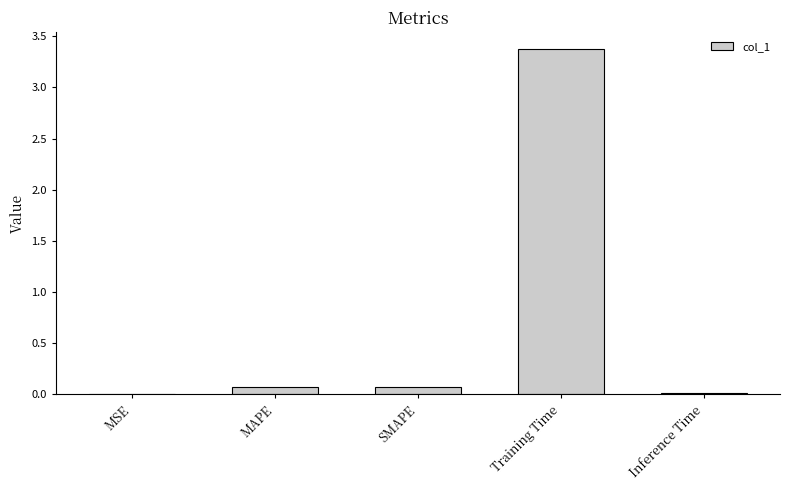

Is it true that the value at Inference Time is 0.0?

True